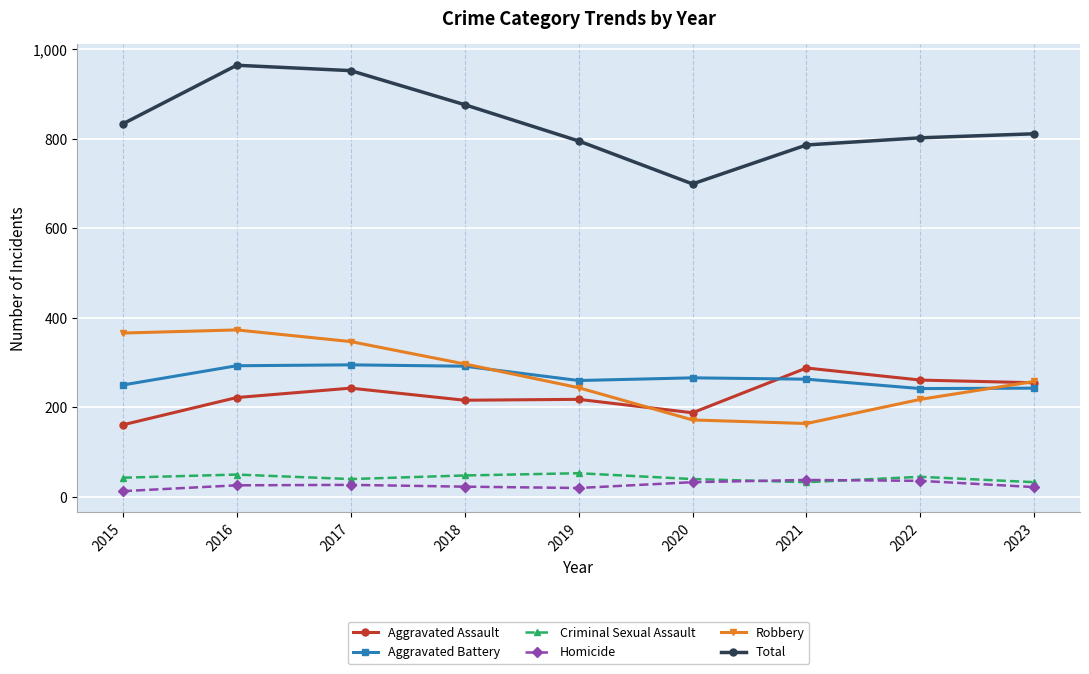

What is the value of the Criminal Sexual Assault point at the 1st from the left?

43